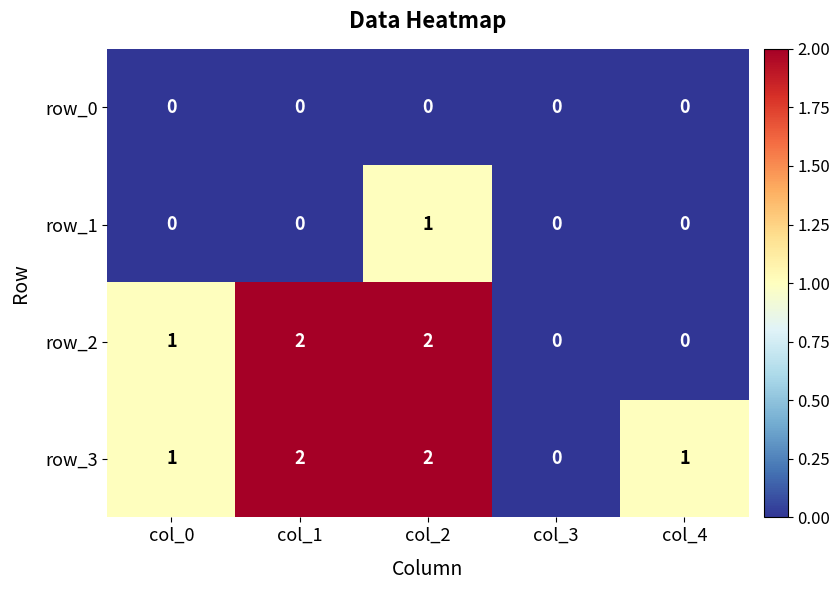

Reading left to right, what are all the values shown in this chart?

row_0: col_0=0	col_1=0	col_2=0	col_3=0	col_4=0
row_1: col_0=0	col_1=0	col_2=1	col_3=0	col_4=0
row_2: col_0=1	col_1=2	col_2=2	col_3=0	col_4=0
row_3: col_0=1	col_1=2	col_2=2	col_3=0	col_4=1